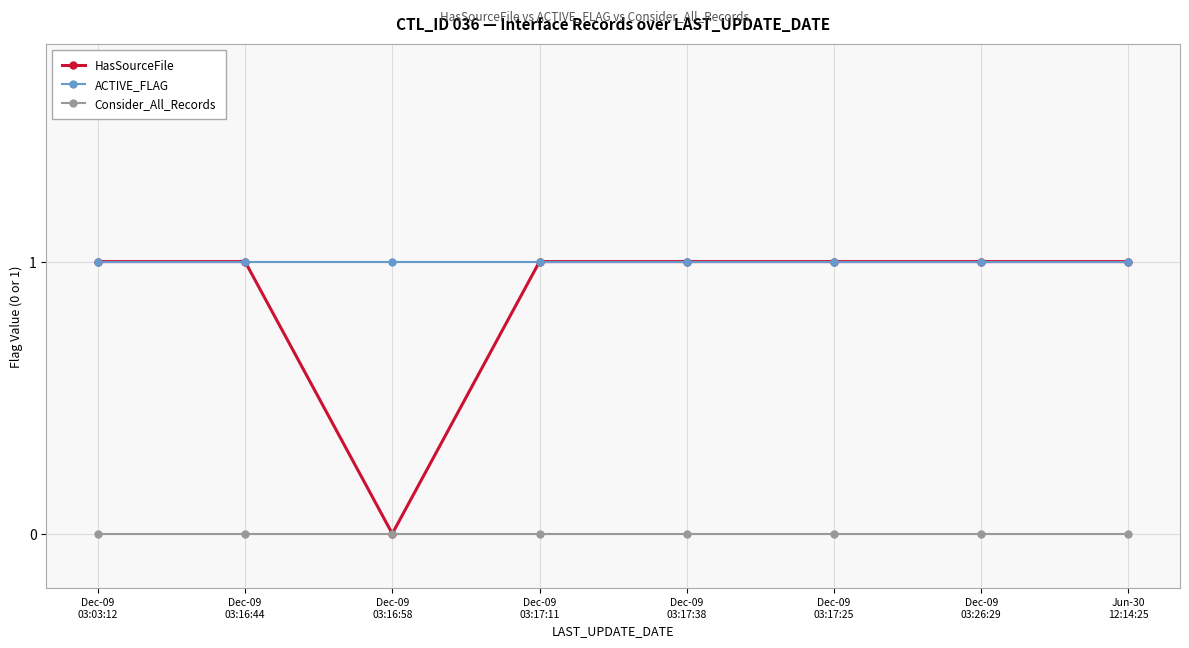

What are all the series names shown in the legend?

HasSourceFile, ACTIVE_FLAG, Consider_All_Records